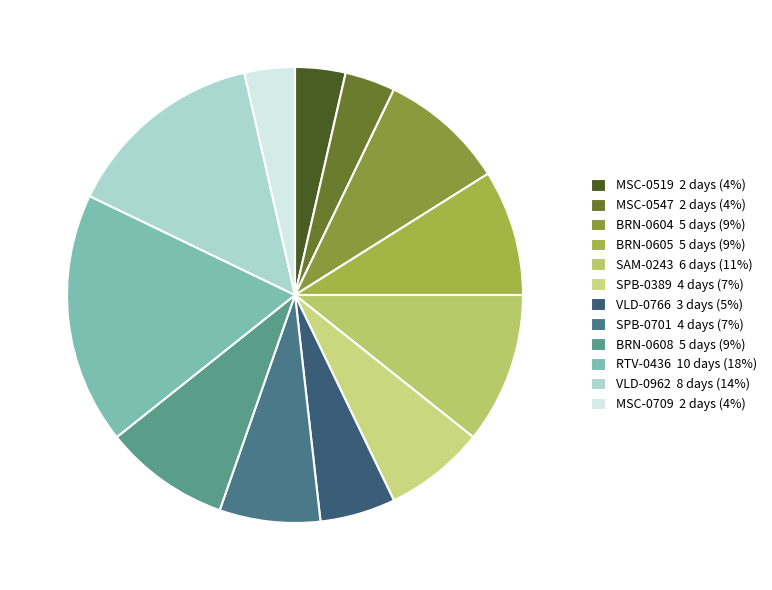

What percentage is the MSC-0547 slice, to the nearest percent?

4%